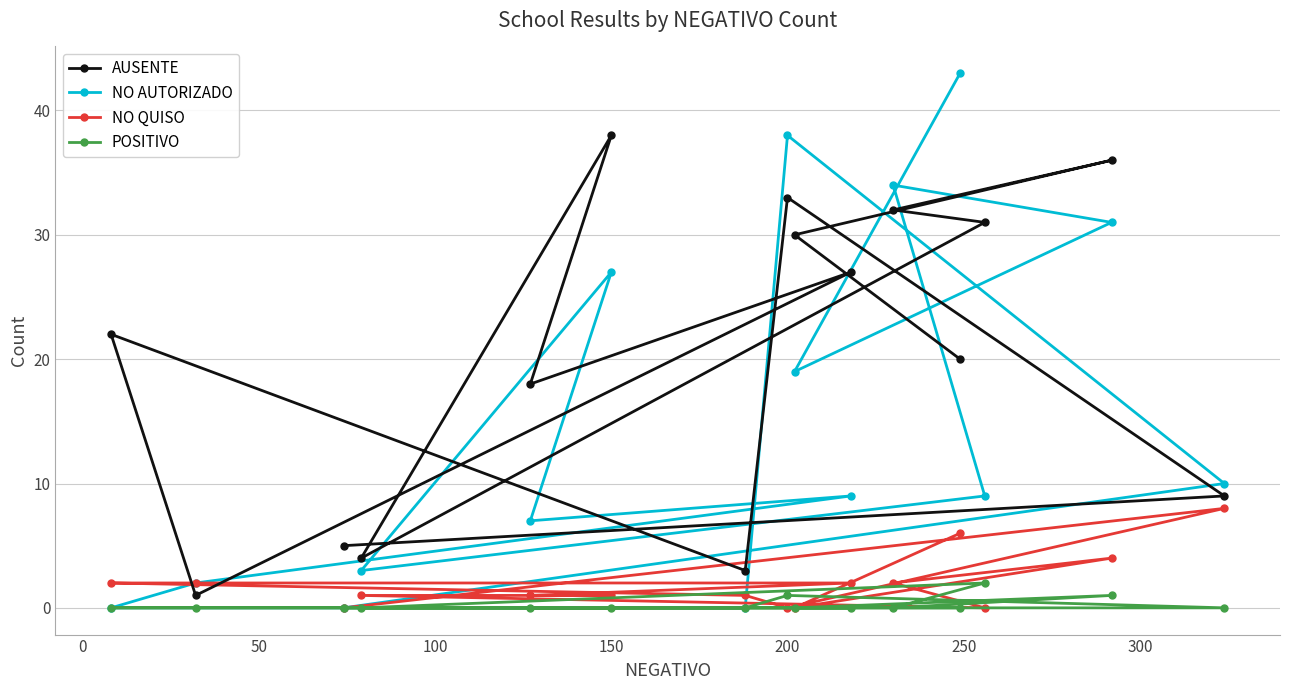

What is the total value across all series at 150?

66